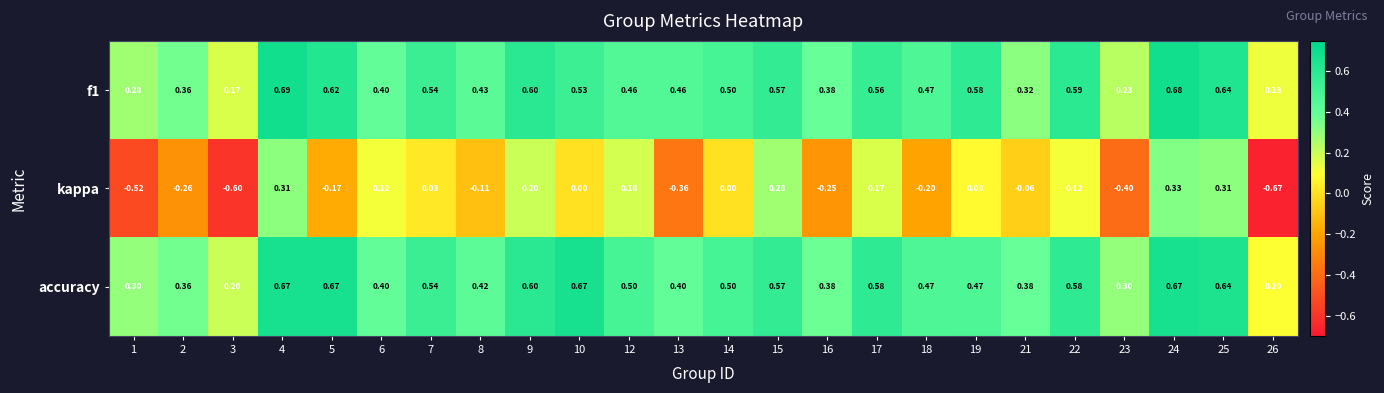

At how many categories does at least one series exceed 0?

24